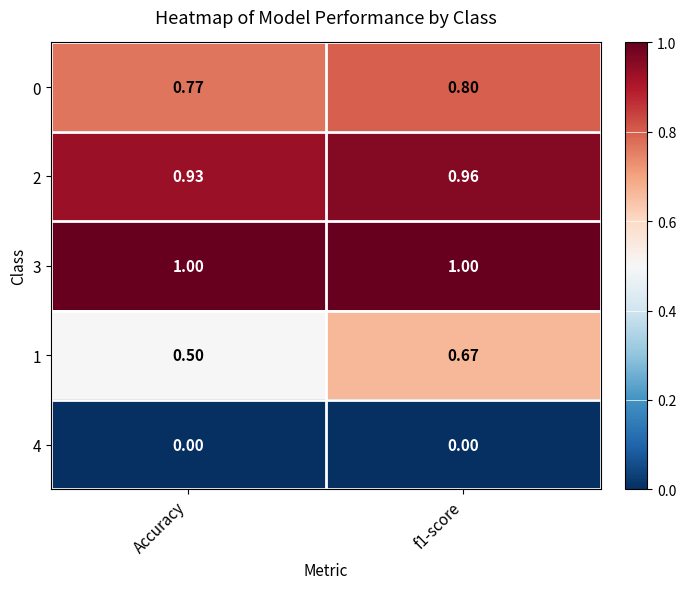

At how many categories does at least one series exceed 0?

2